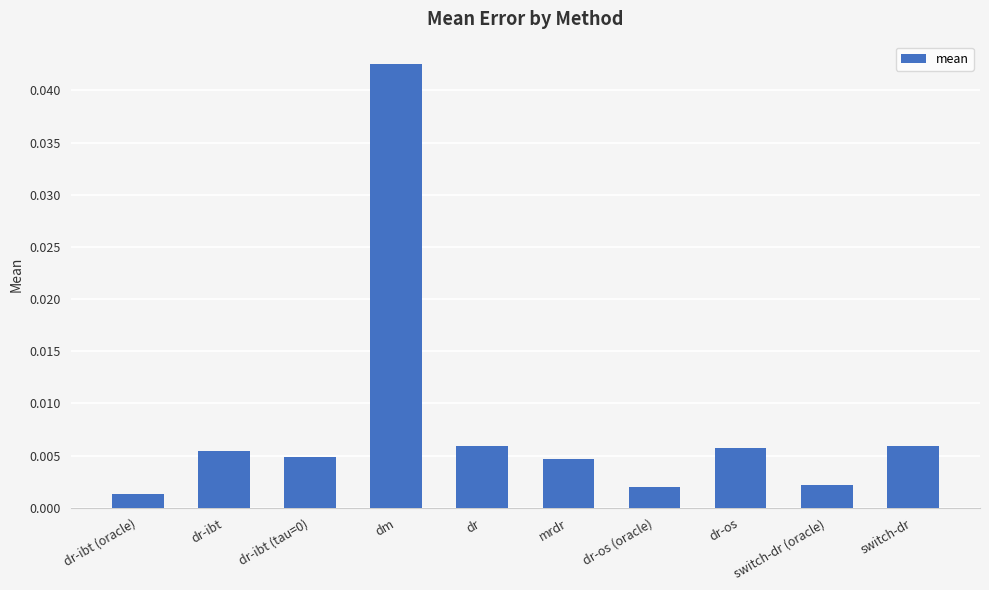

What is the label of the 4th bar from the left?

dm